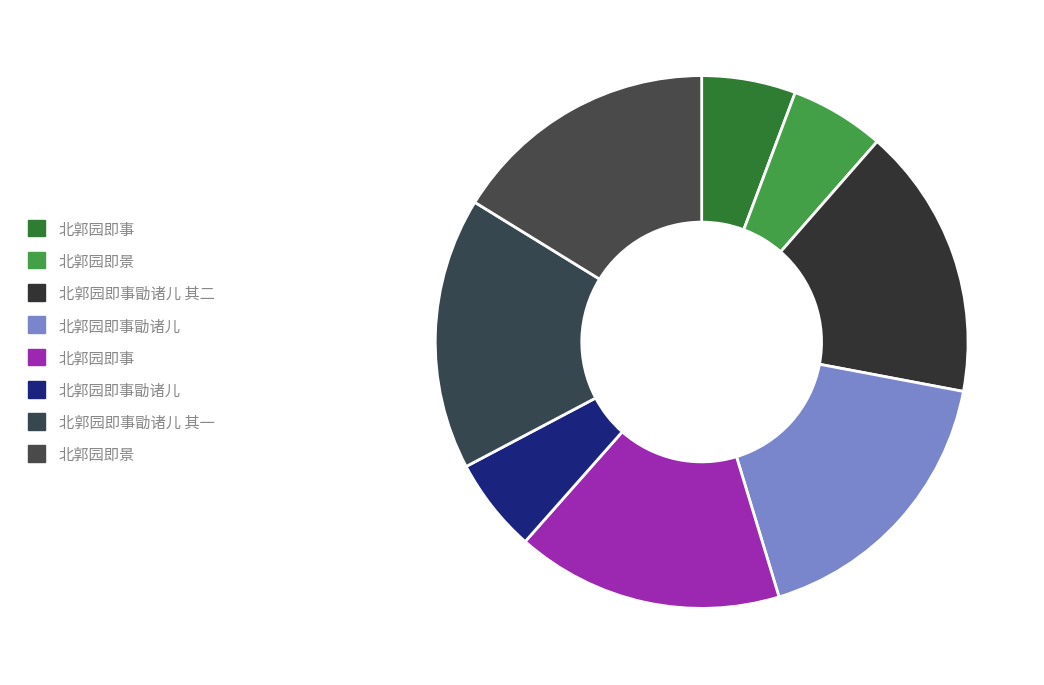

How many segments does this pie chart have?

8